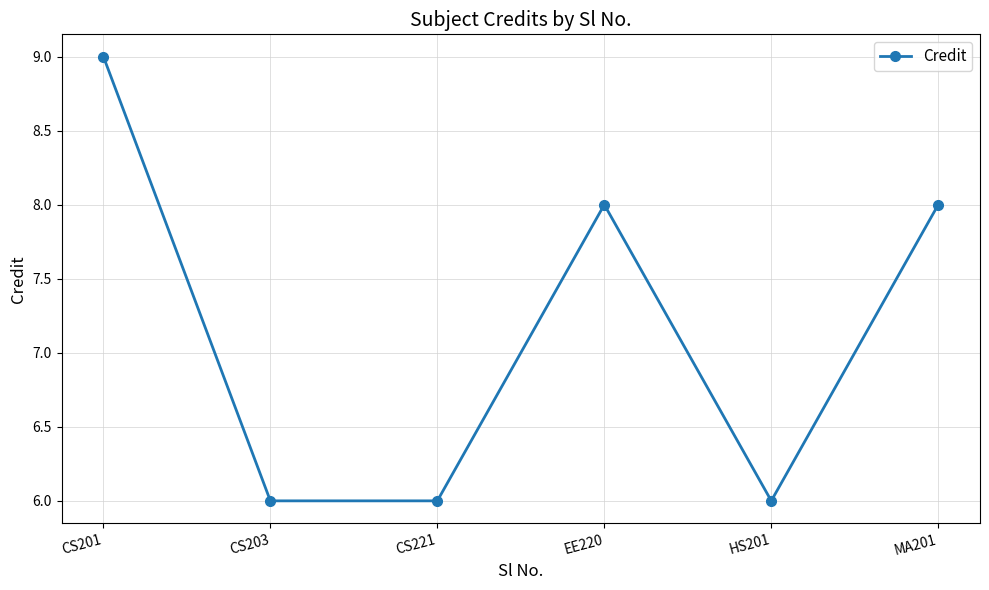

How many points are higher than both their immediate neighbors (excluding endpoints)?

1